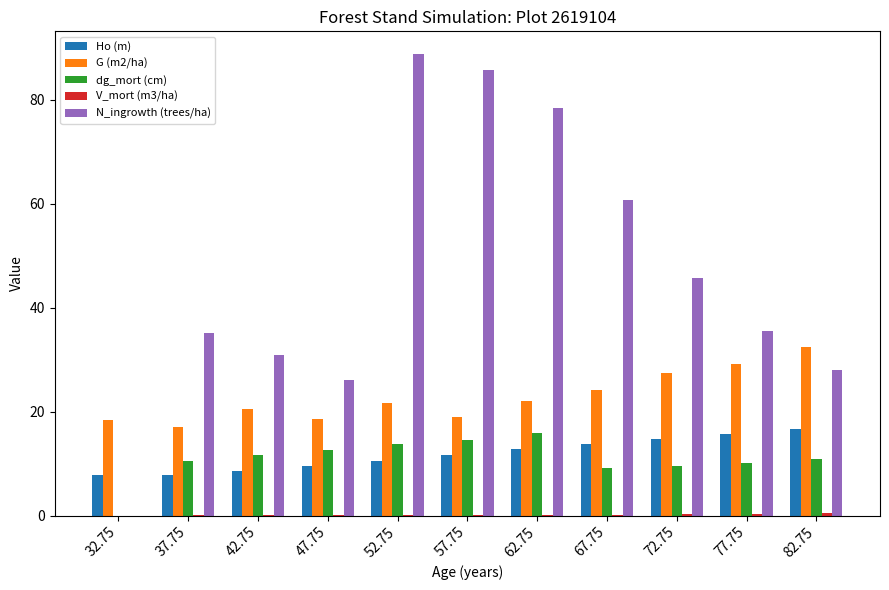

What is the greatest value displayed?

88.7